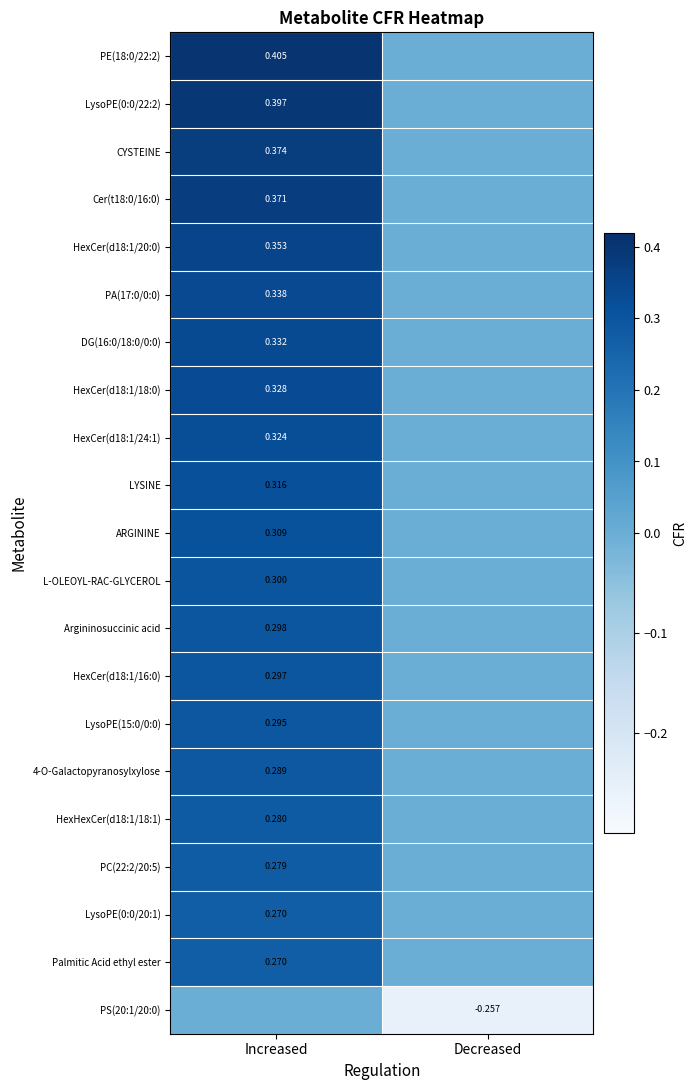

How many LysoPE(15:0/0:0) values are between 0 and 1?

2